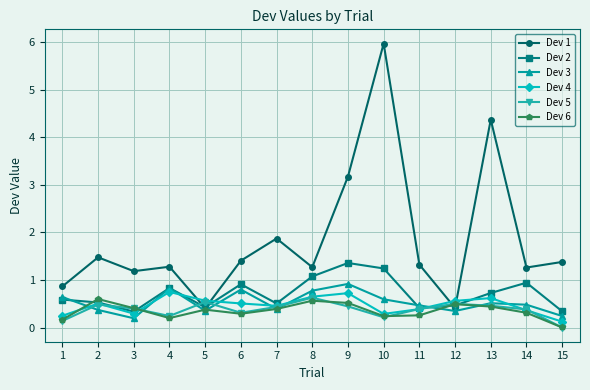

True or false: Dev 5 and Dev 6 intersect in this chart.

True